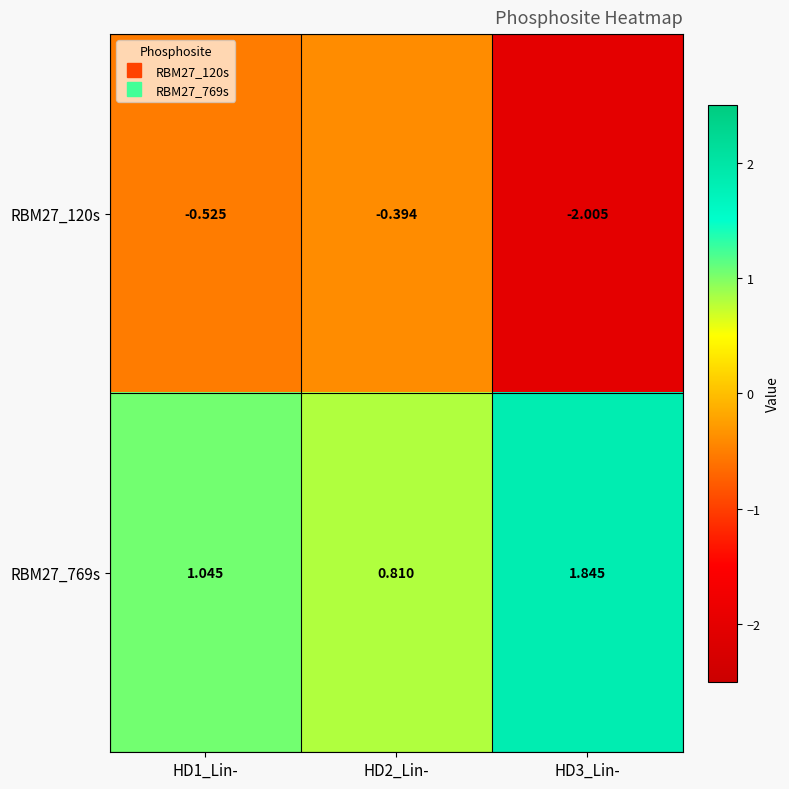

Reading left to right, what are all the values shown in this chart?

RBM27_120s: HD1_Lin-=-0.5	HD2_Lin-=-0.4	HD3_Lin-=-2.0
RBM27_769s: HD1_Lin-=1.0	HD2_Lin-=0.8	HD3_Lin-=1.8